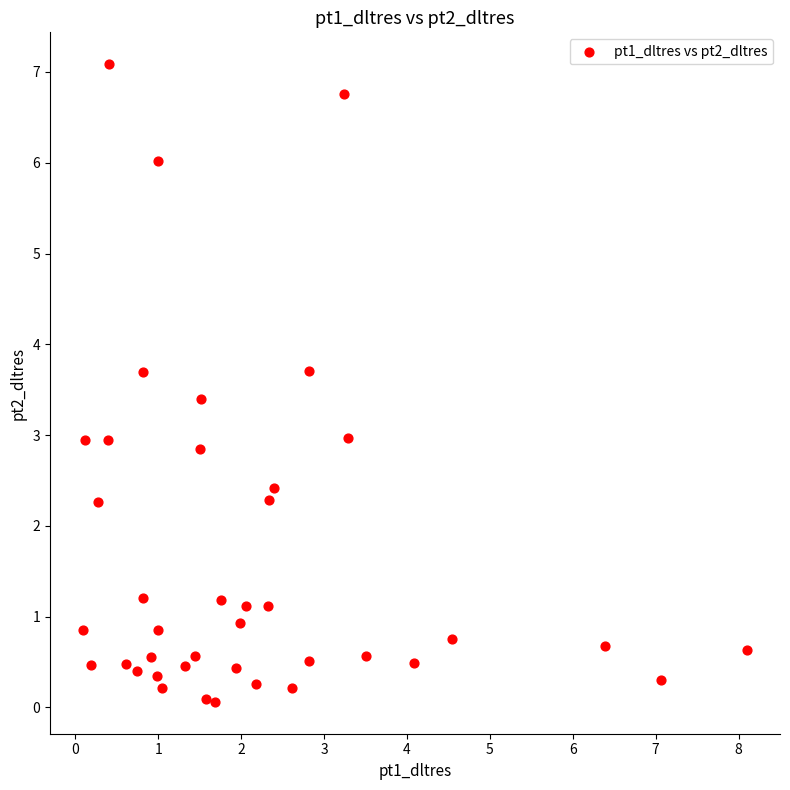

What is the range of Y values (max minus min)?

7.0